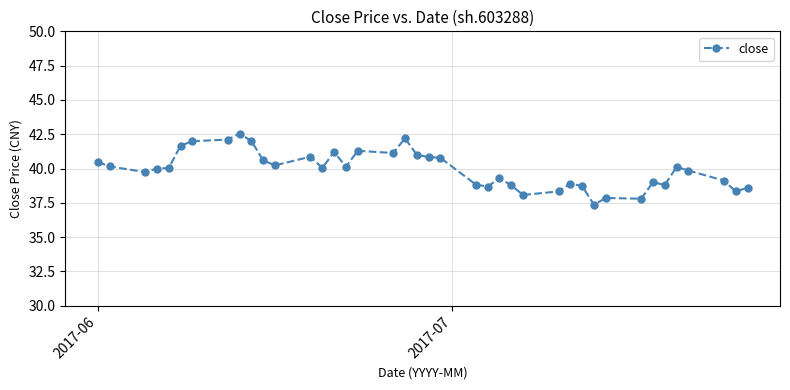

What is the minimum value shown in the chart?

37.4